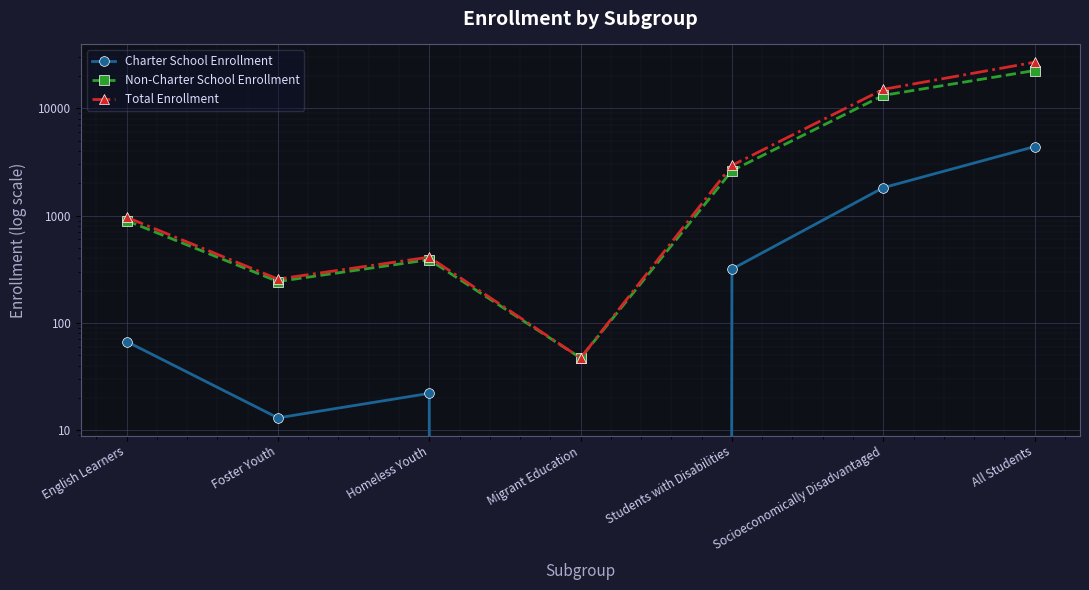

Rank the series by their average value, from highest to lowest.

Total Enrollment, Non-Charter School Enrollment, Charter School Enrollment